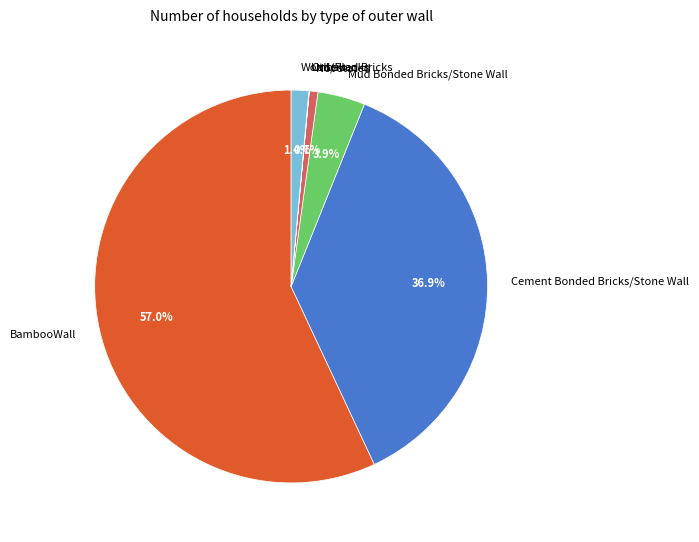

To the nearest percent, what is the difference between the Mud Bonded Bricks/Stone Wall and Not stated slice percentages?

3%